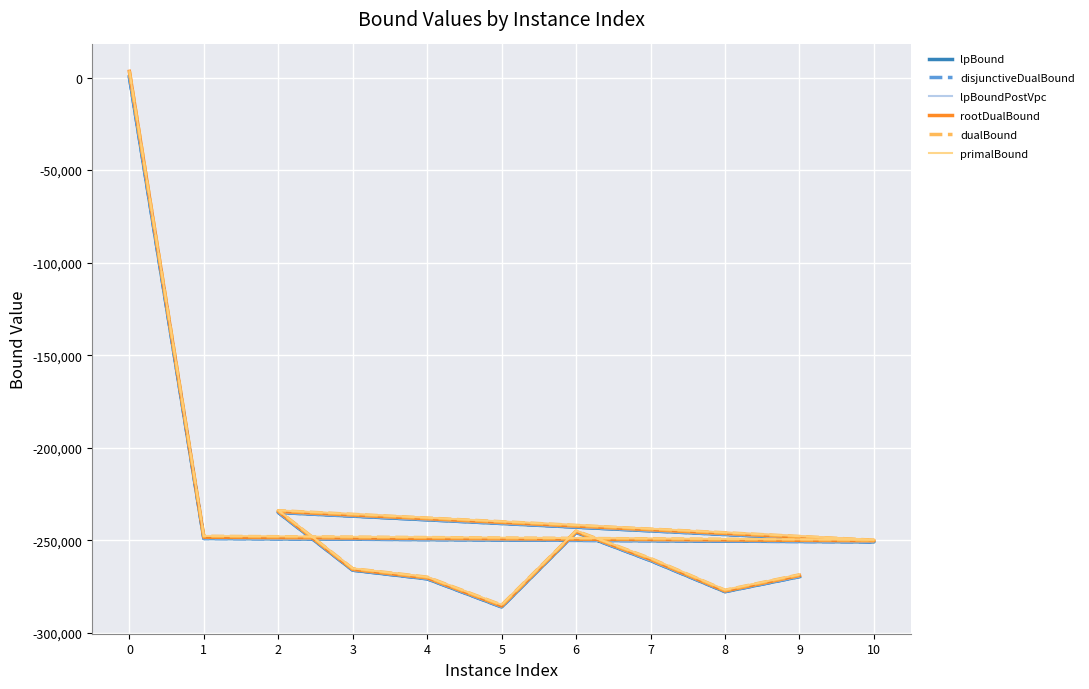

What is the difference between the highest and lowest values at 6?

880.7